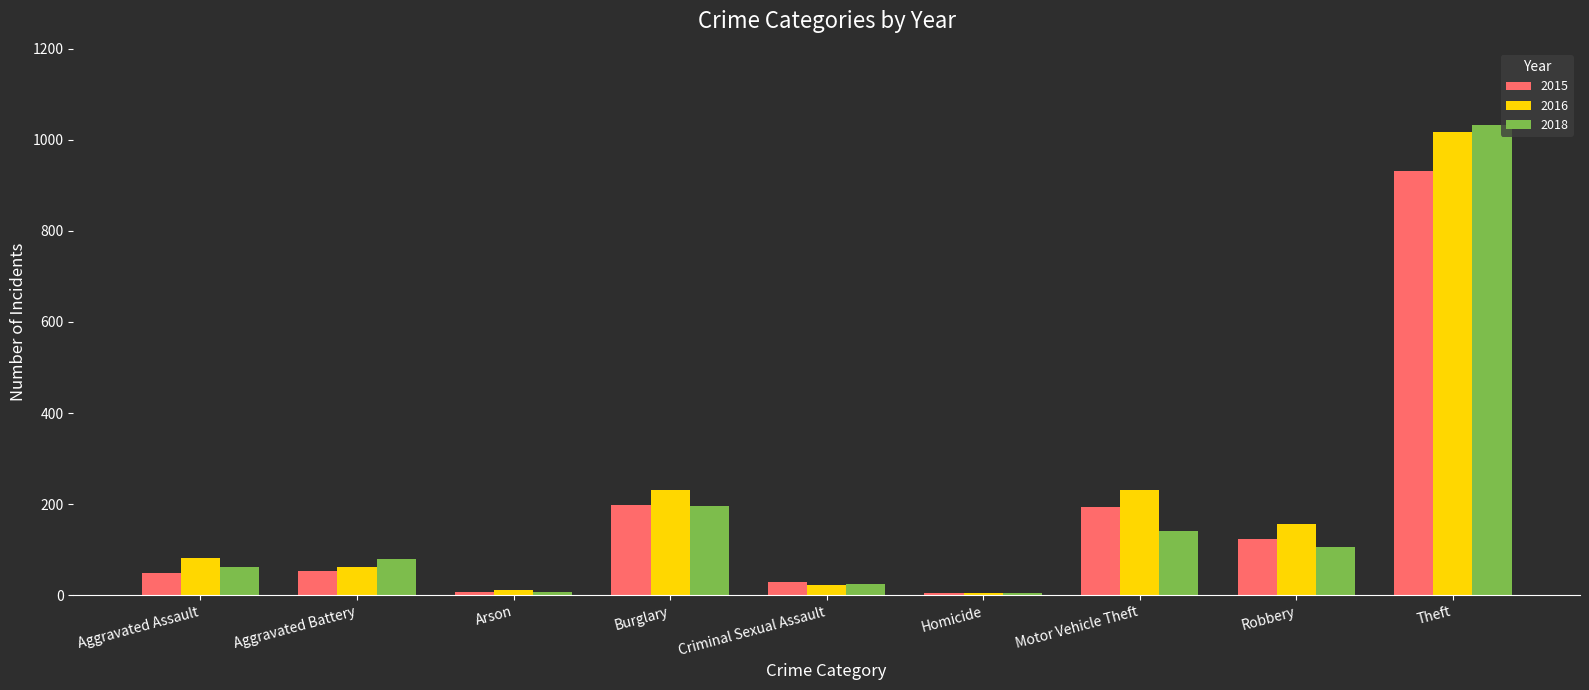

What is the average value of the 2018 series?

184